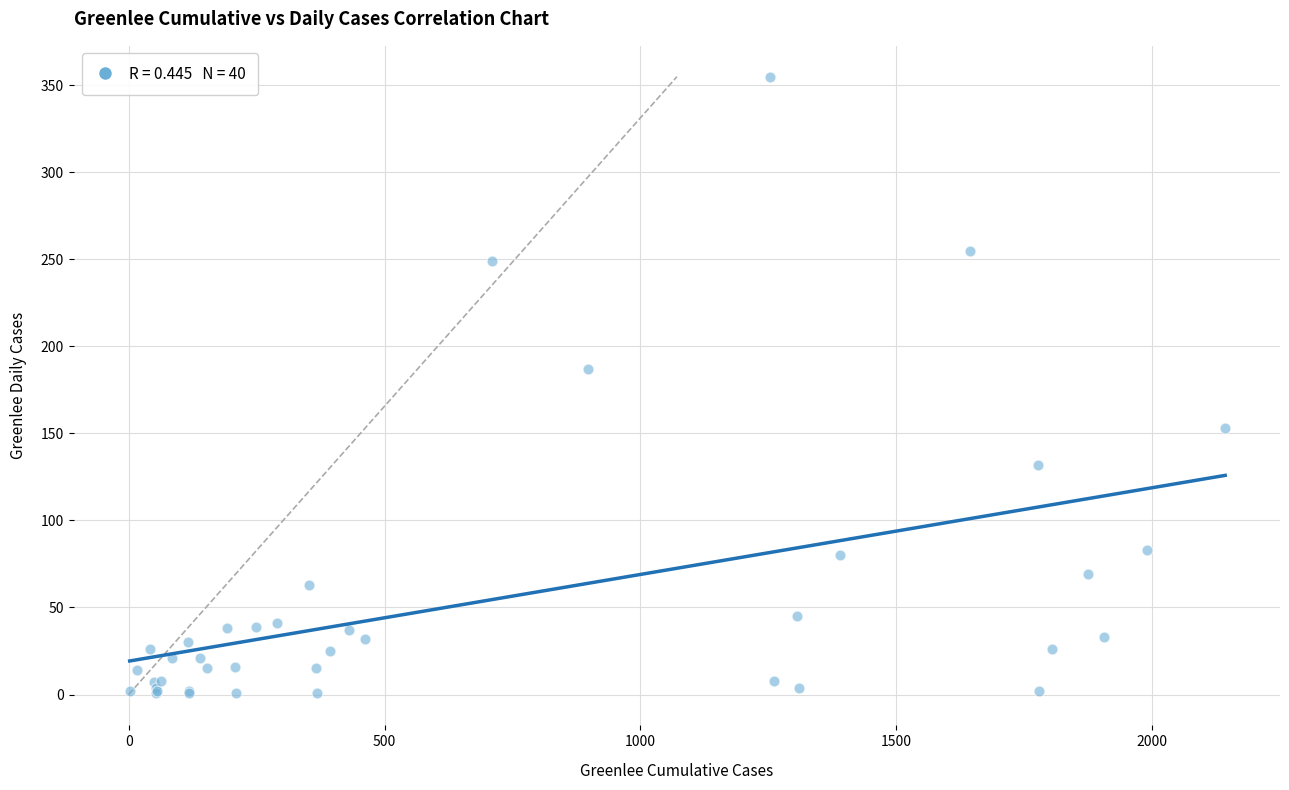

What Y value in the scatter plot is closest to 178?

187